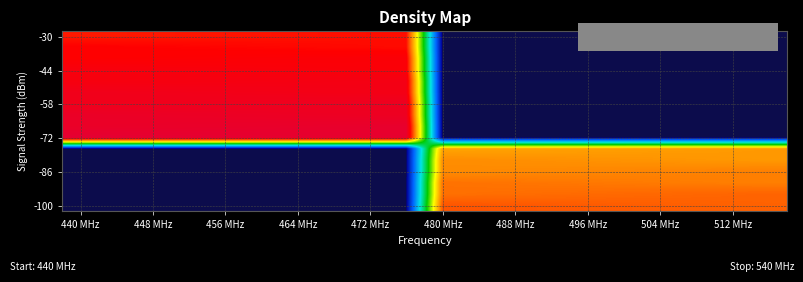

What is the greatest value displayed?

676.0